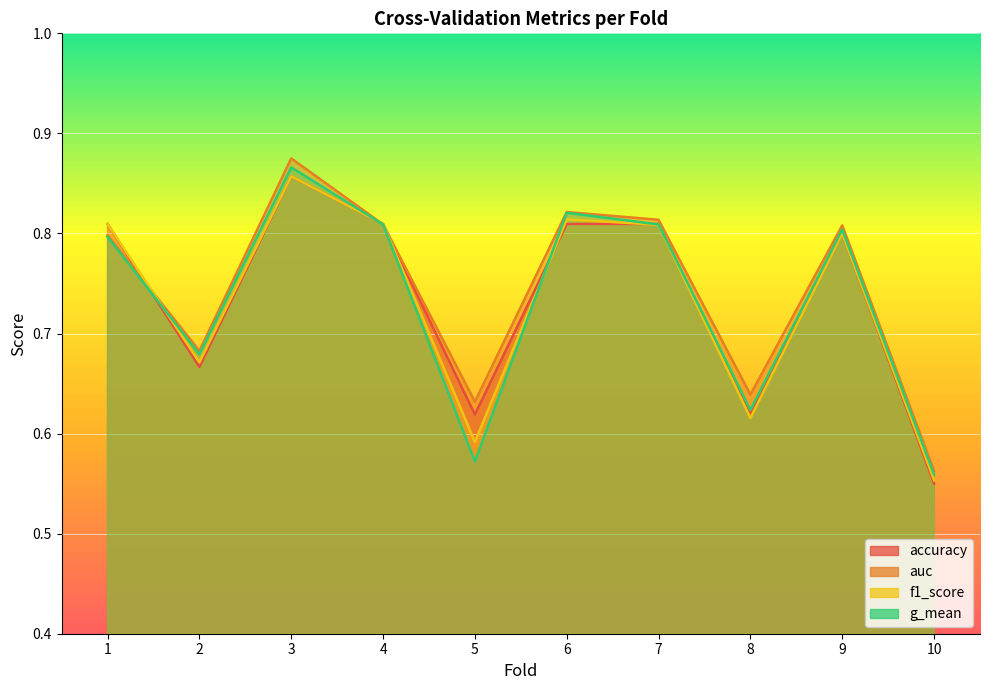

Which series changed the most between 2 and 3?

auc